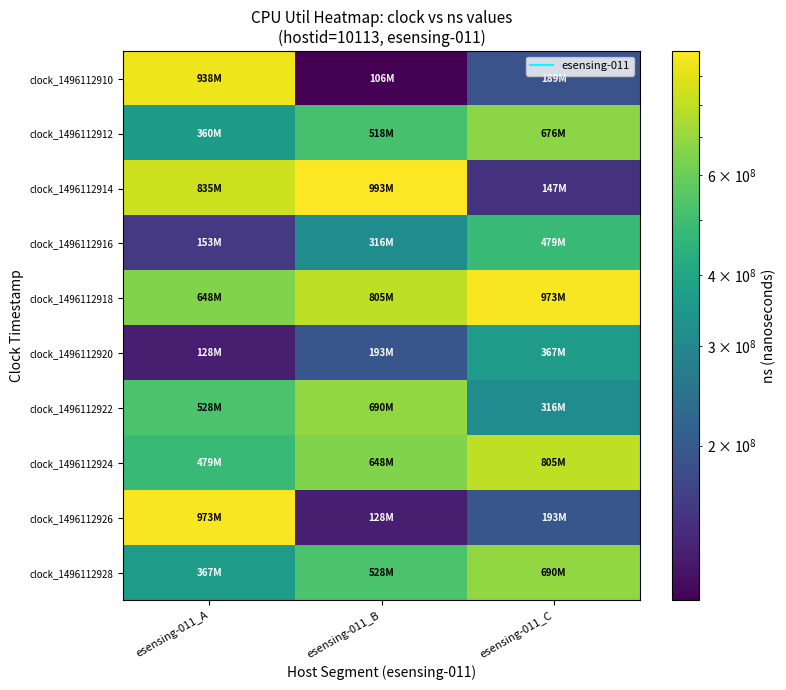

Between esensing-011_C and esensing-011_A, which is larger?

esensing-011_A